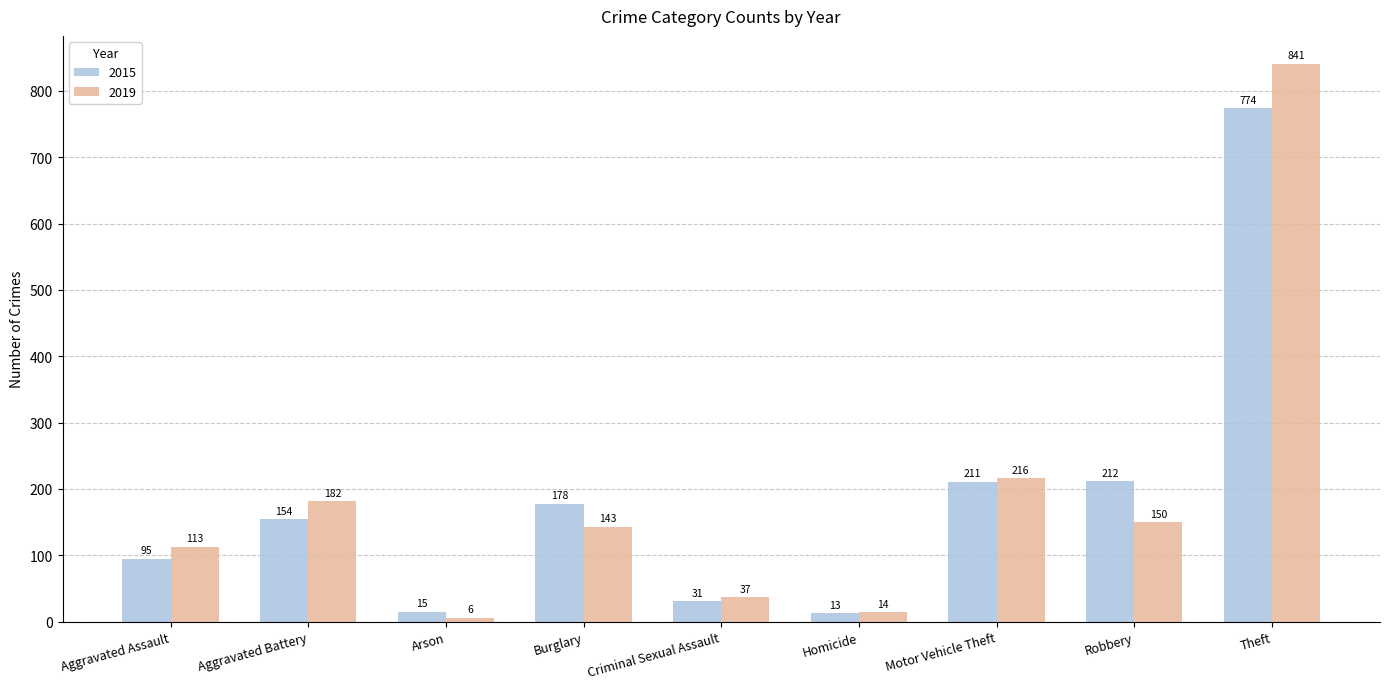

Are the bars horizontal?

No